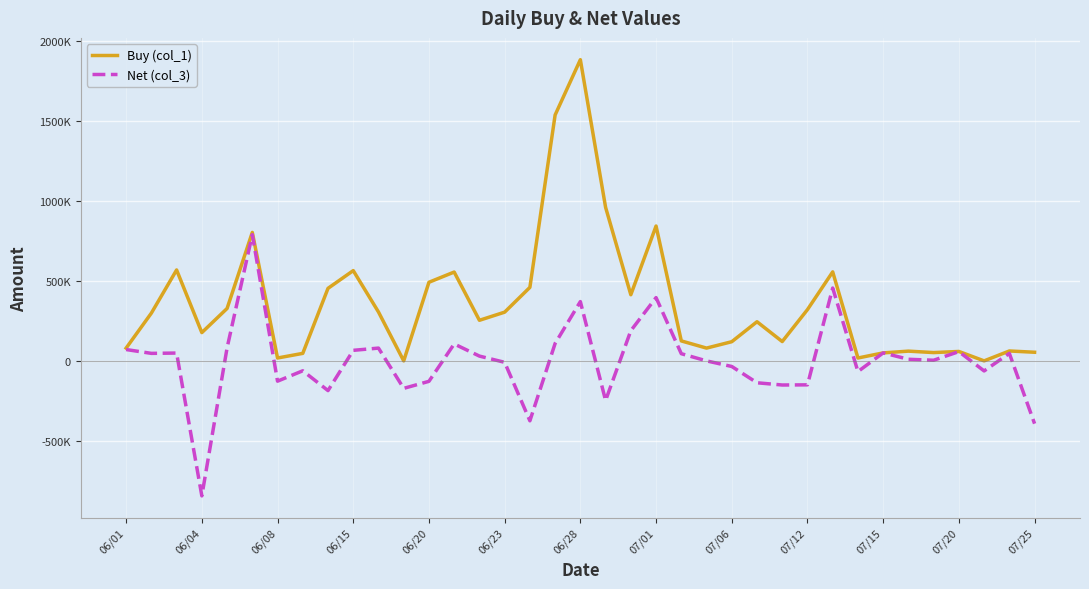

What are all the series names shown in the legend?

Buy (col_1), Net (col_3)